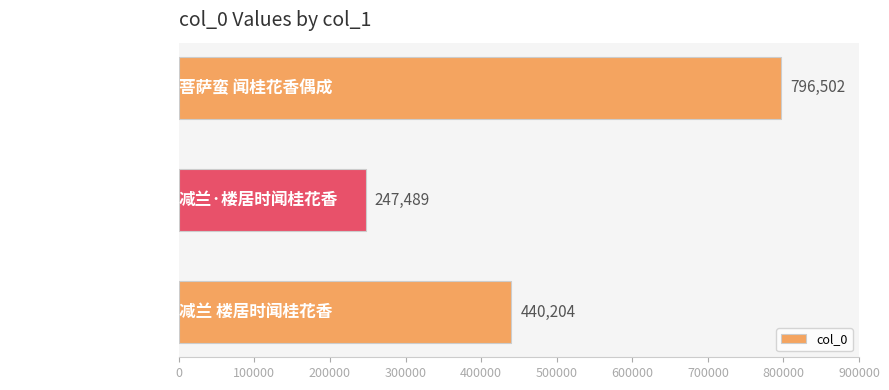

Approximately how many times larger is the value at 菩萨蛮 闻桂花香偶成 compared to 减兰·楼居时闻桂花香?

3.2